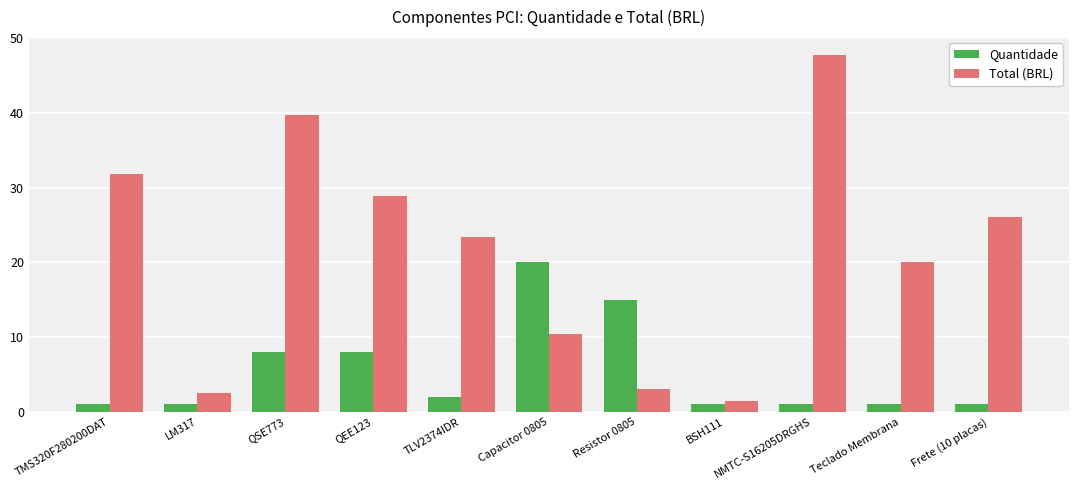

What is the value of the Total (BRL) bar at the 5th from the left?

23.4